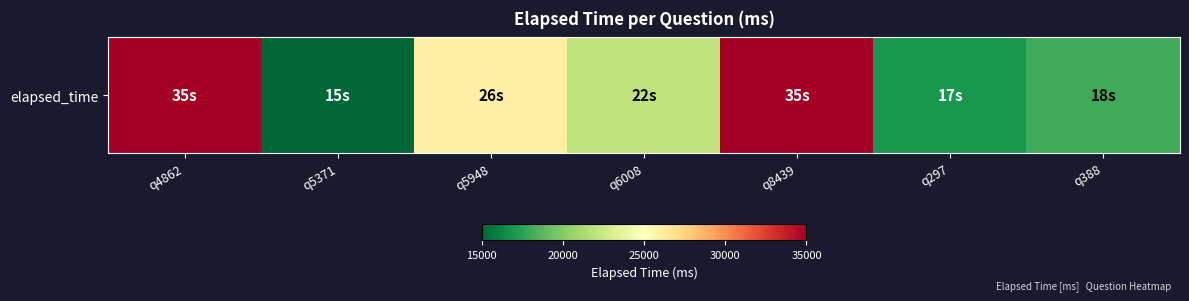

Where is the data nearest to the value 25000?

q5948